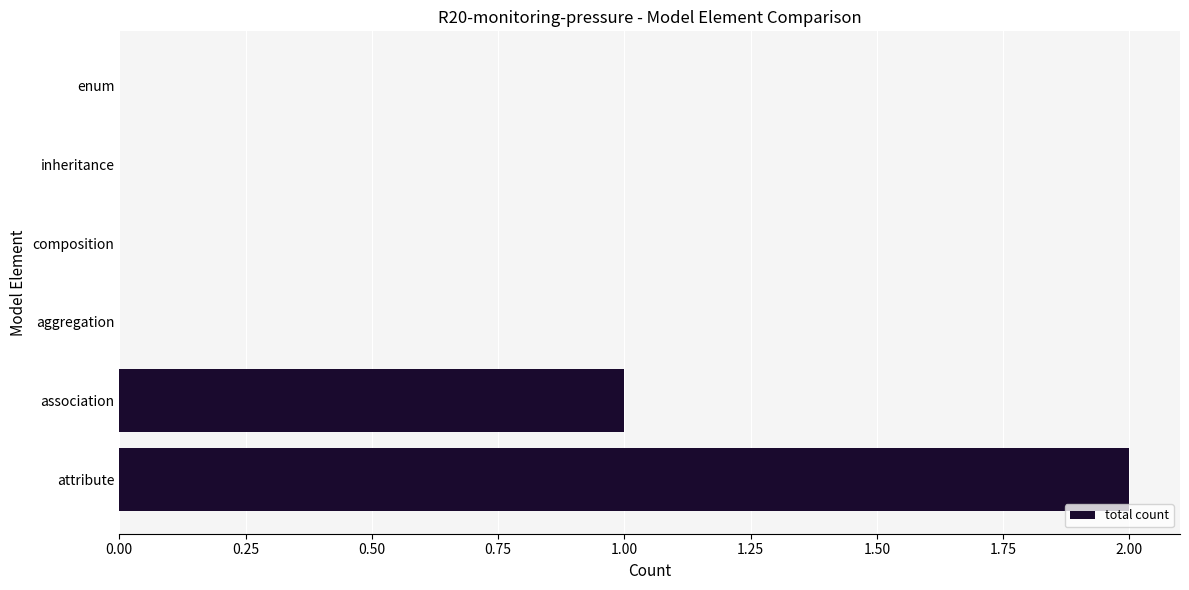

What is the maximum value shown in the chart?

2